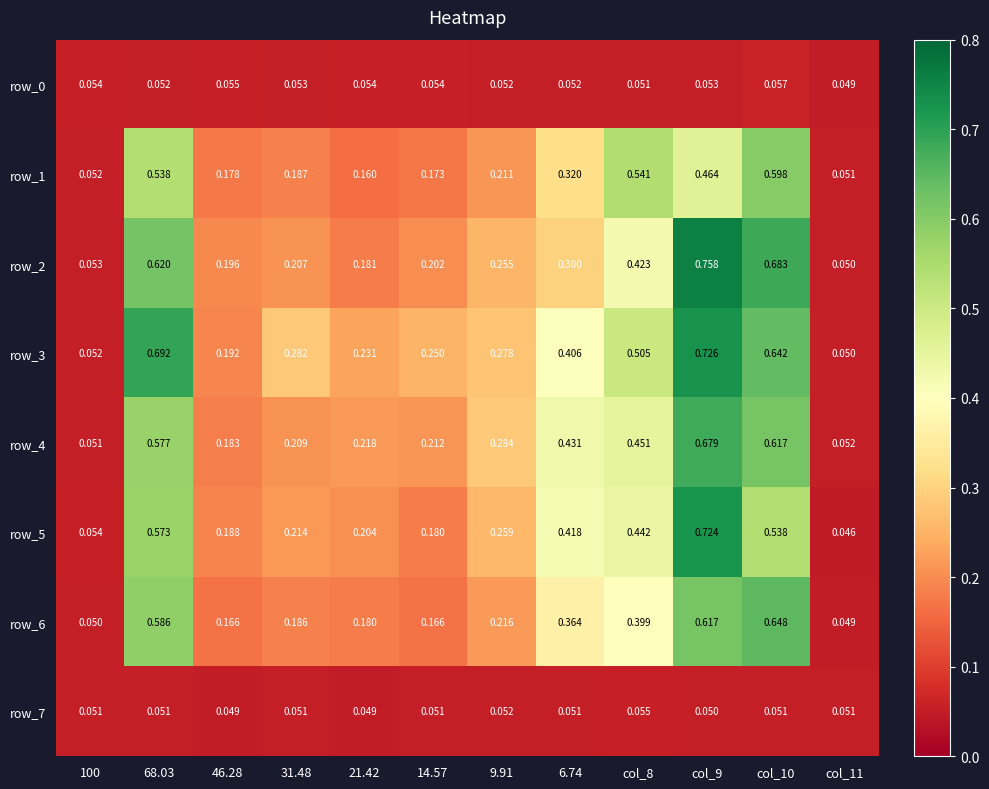

Is the value of row_7 at col_10 greater than the value of row_0 at 68.03?

No